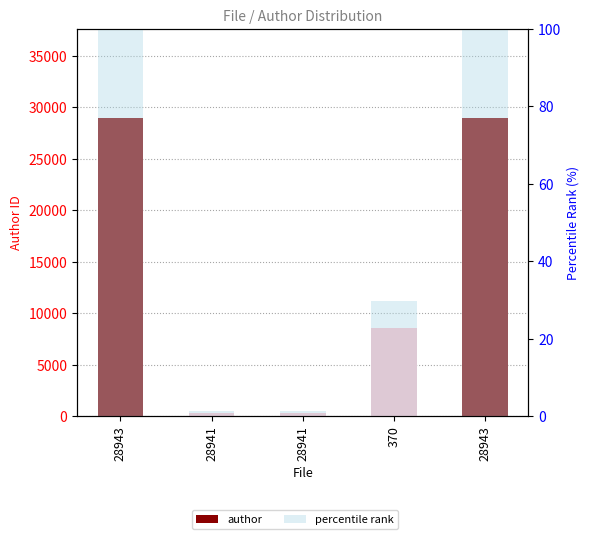

Rank the series at 28943 from highest to lowest value.

author, percentile rank